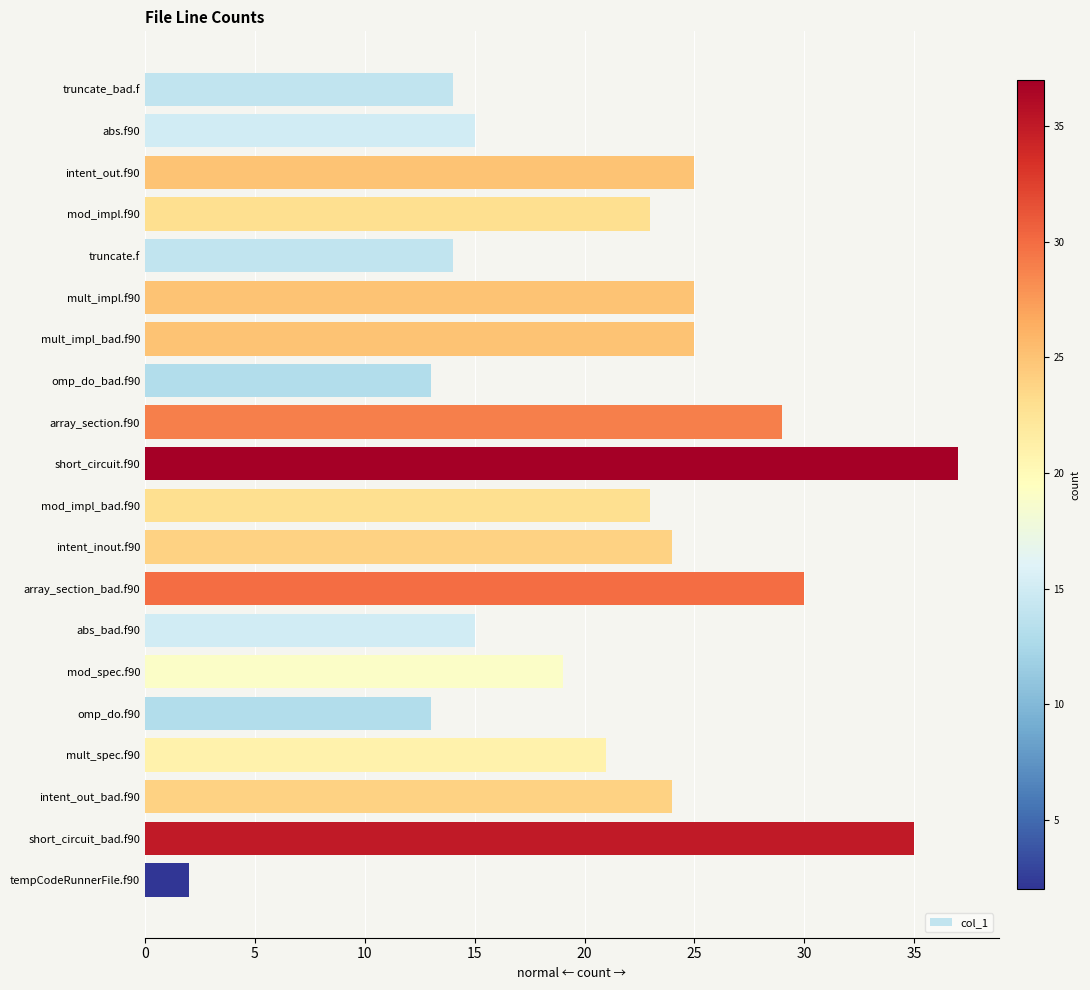

What is the average value?

21